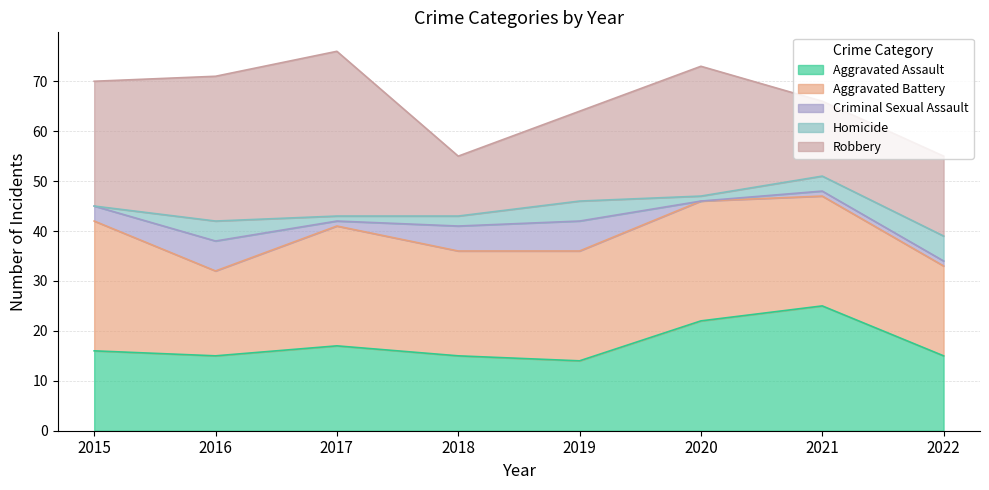

True or false: Aggravated Battery and Criminal Sexual Assault cross at least once.

False